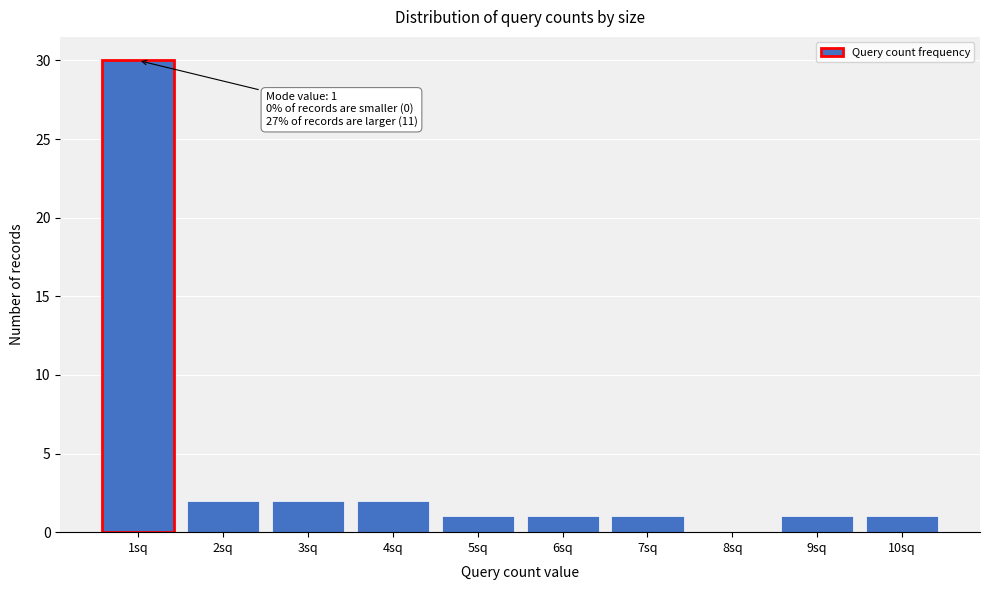

Reading left to right, extract all data points from this chart.

1sq=30	2sq=2	3sq=2	4sq=2	5sq=1	6sq=1	7sq=1	8sq=0	9sq=1	10sq=1